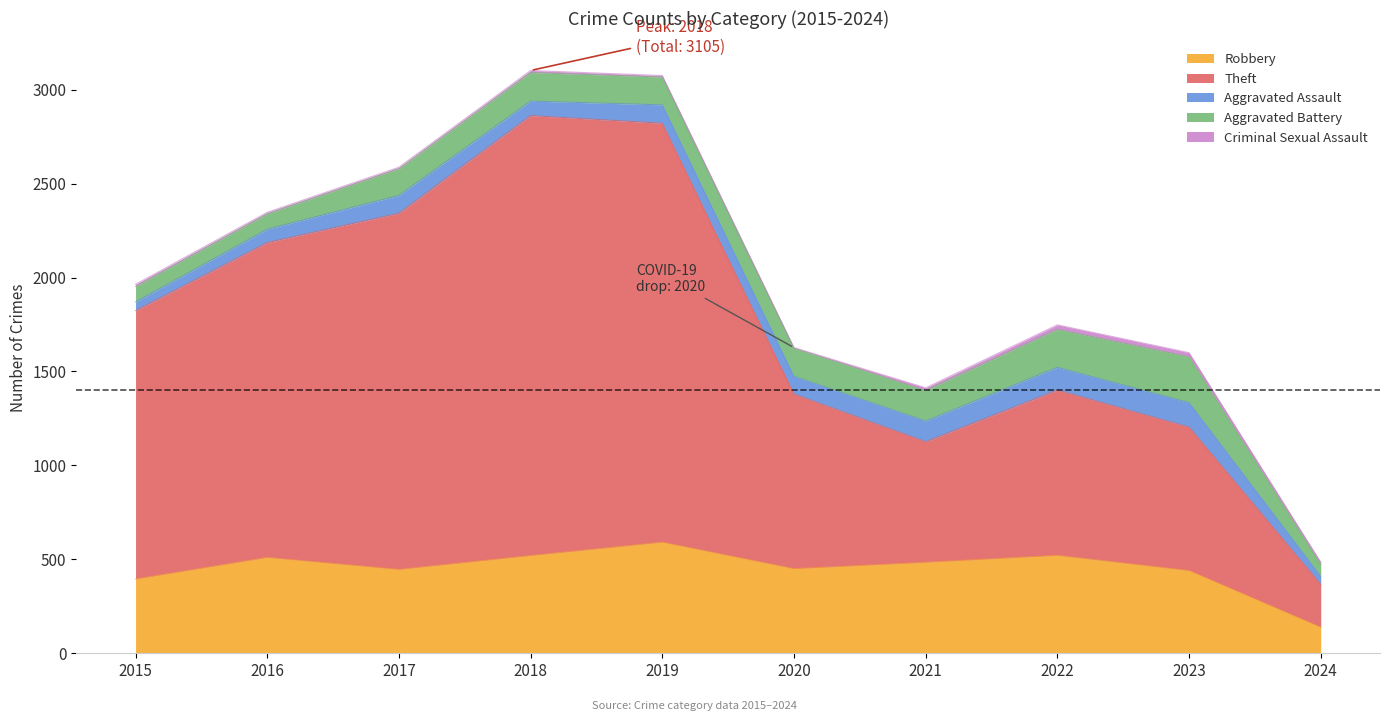

What is the difference between the Robbery values at 2022 and 2016?

11